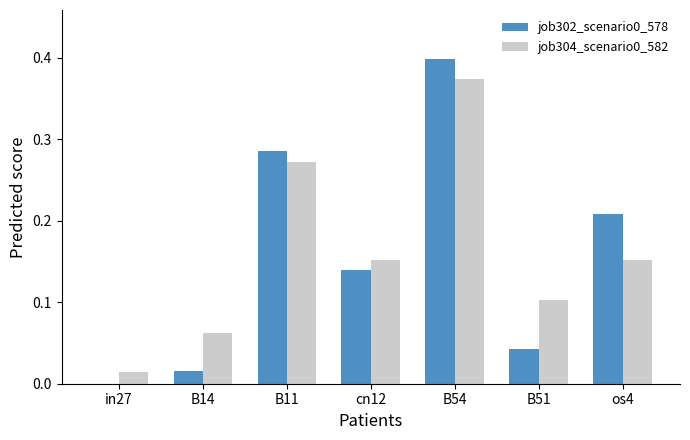

How many data points in job302_scenario0_578 are above 0?

6